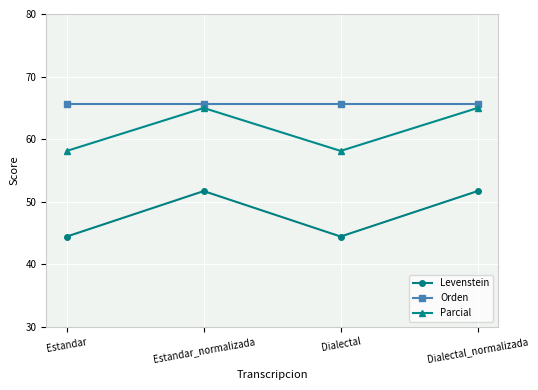

True or false: Parcial and Orden cross at least once.

False